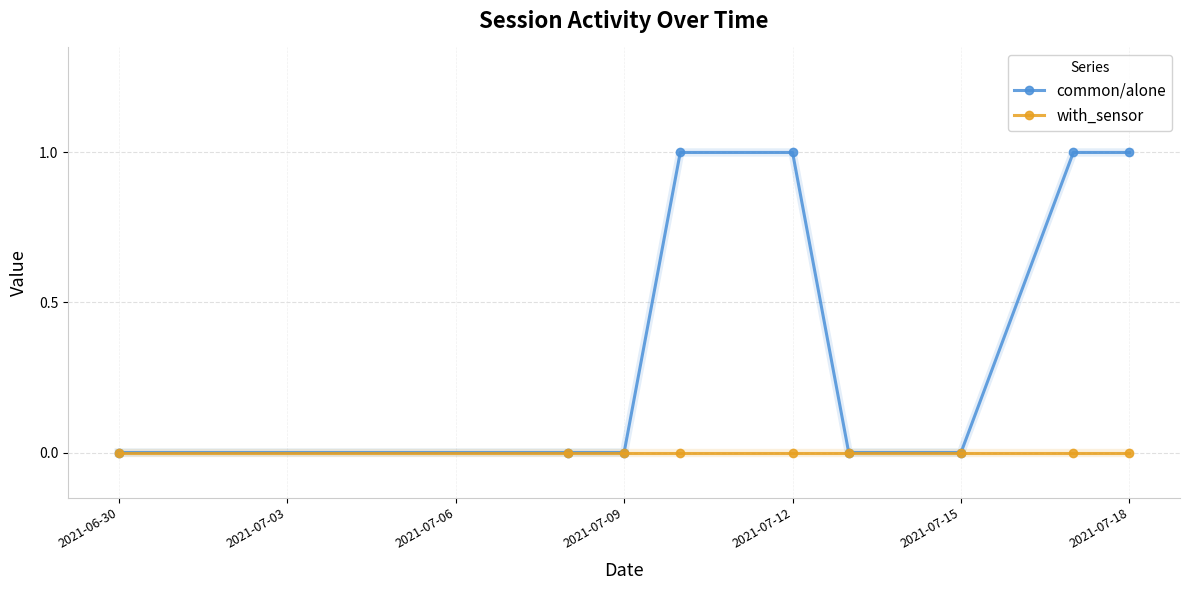

How many common/alone values are between 0 and 1?

9